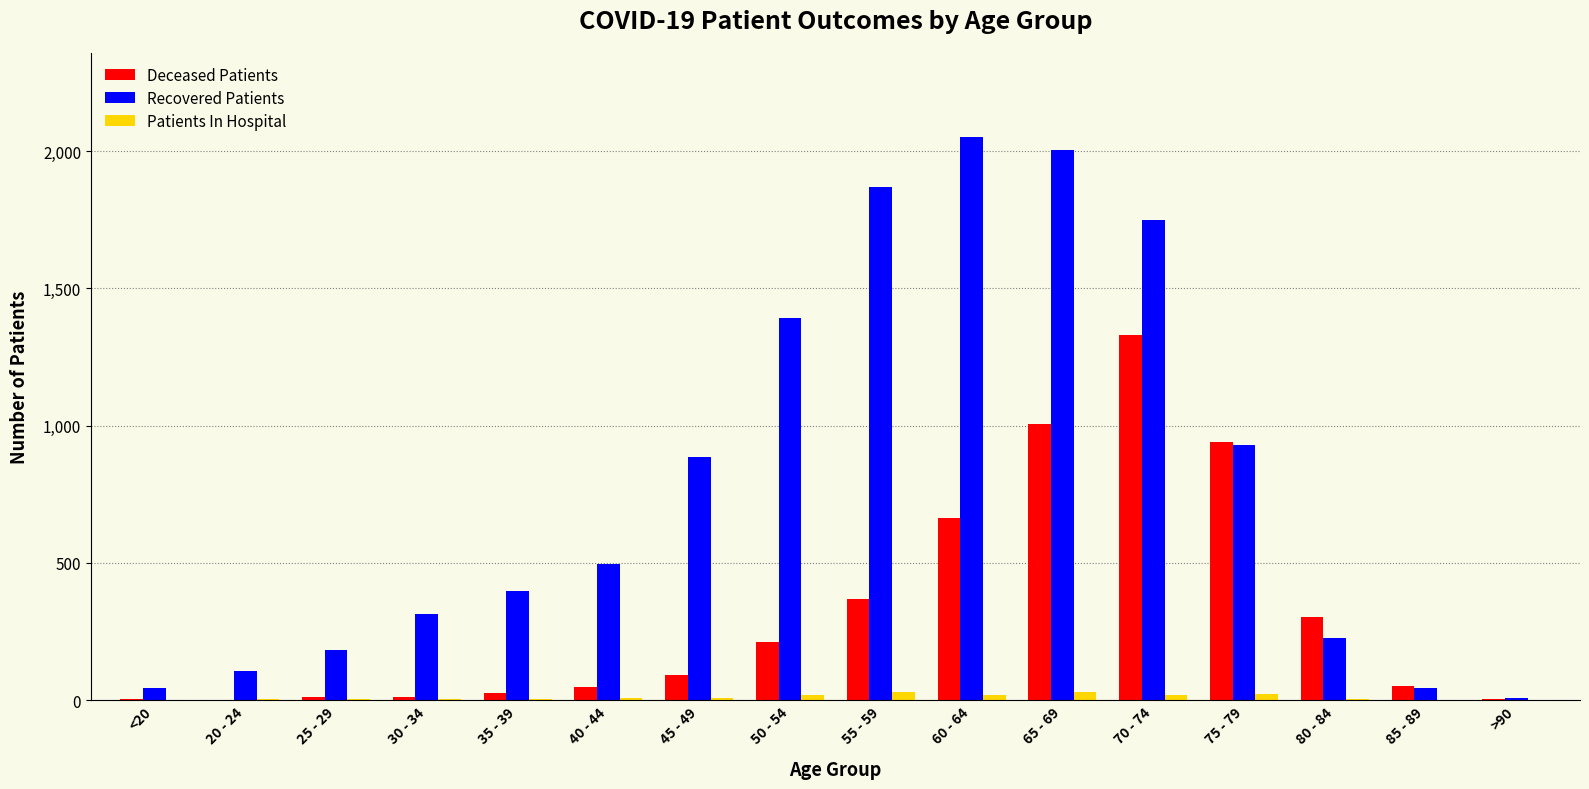

What is the difference between the Patients In Hospital values at 30 - 34 and 75 - 79?

16